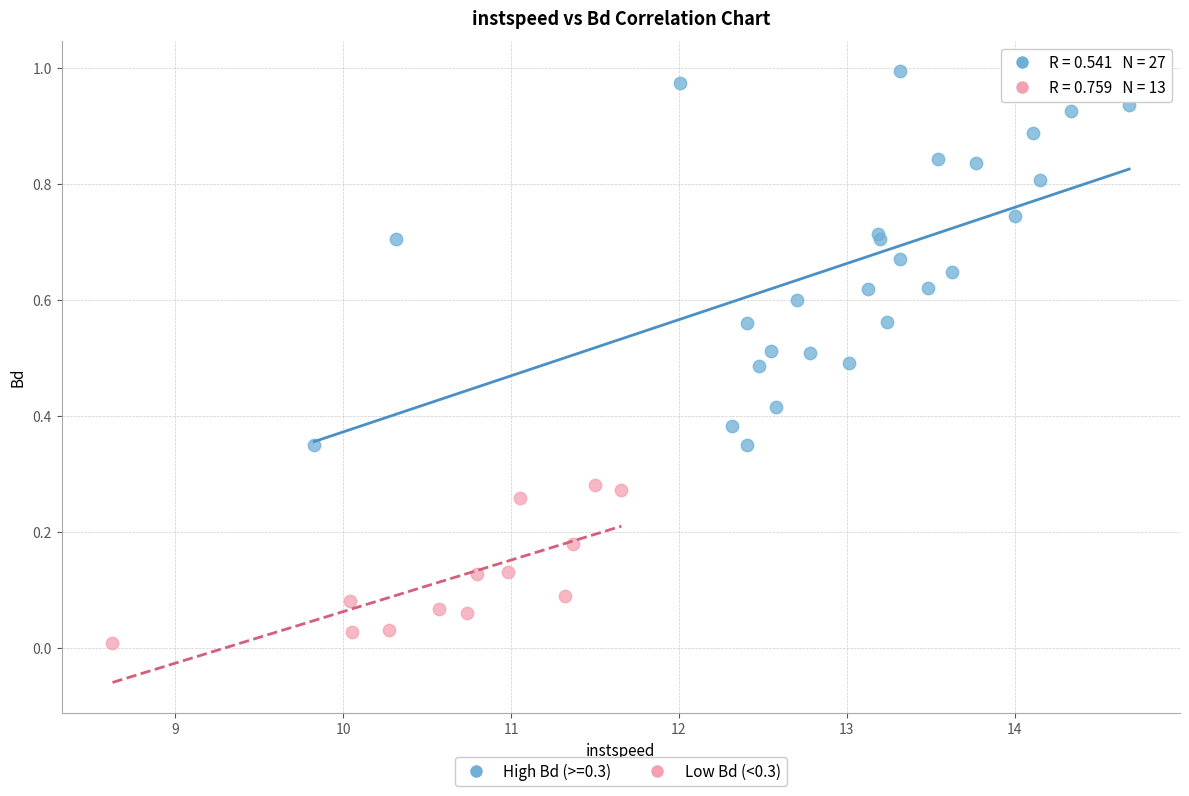

Which series has the widest spread of Y values?

High Bd (>=0.3)